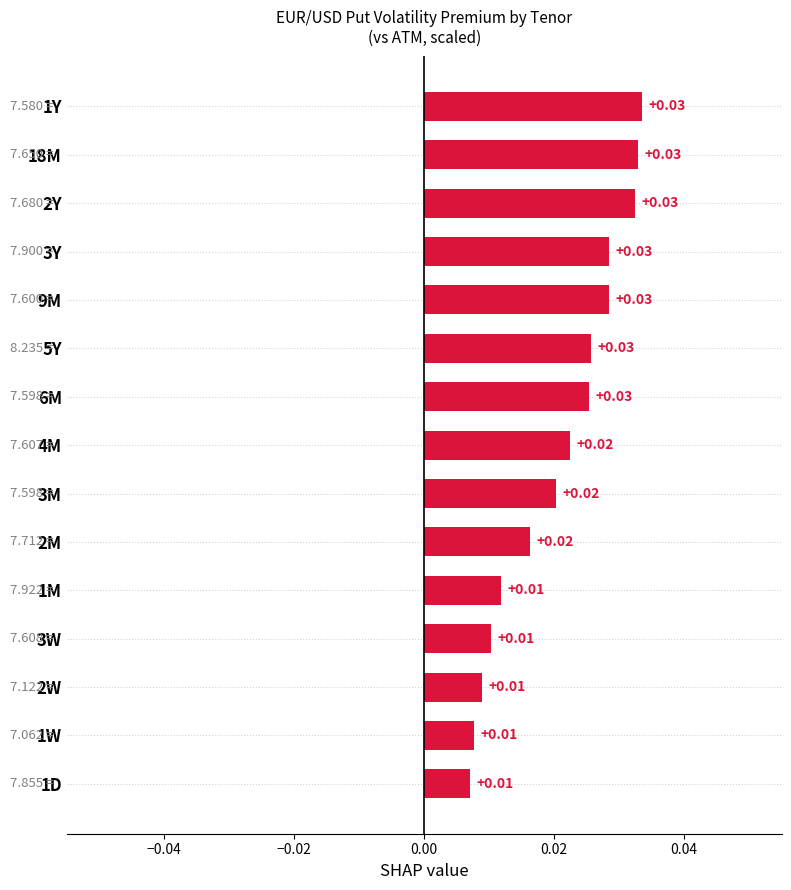

What is the sum of all values?

0.3